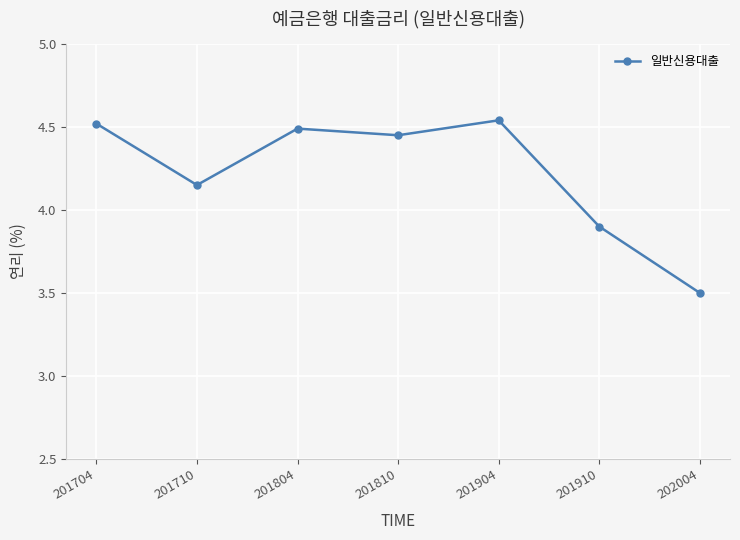

What is the value of the 6th point from the left?

3.9